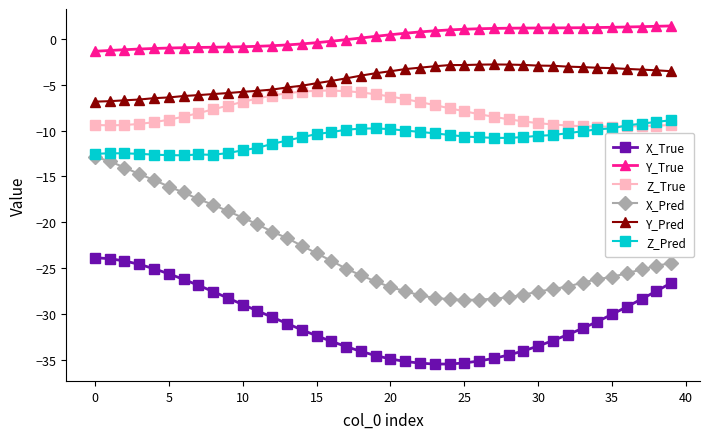

Which series has the largest total across all categories?

Y_True